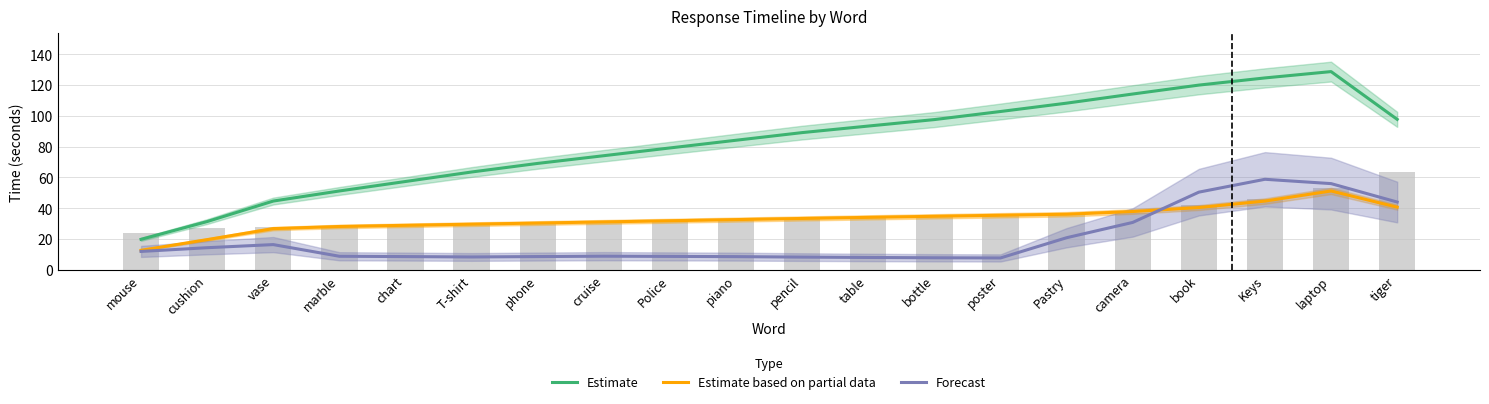

What is the average value of the Estimate series?

82.5